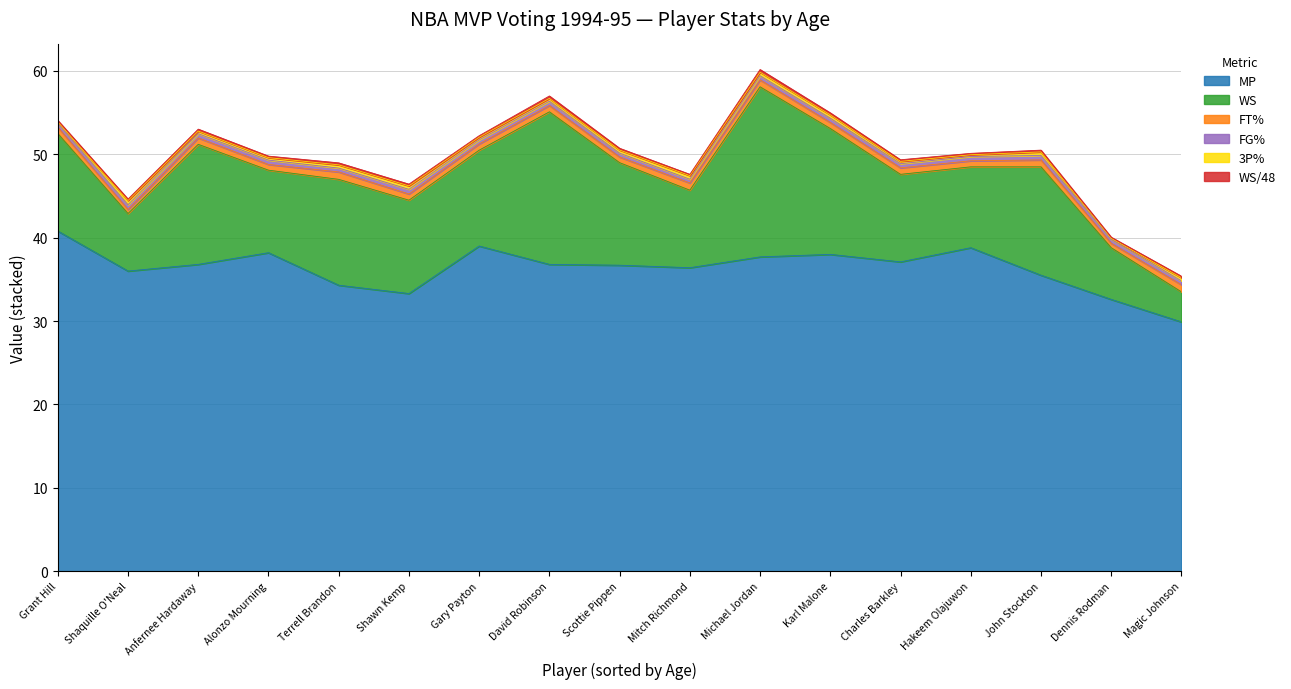

The MP series shows 55.6 at Hakeem Olajuwon. True or false?

False